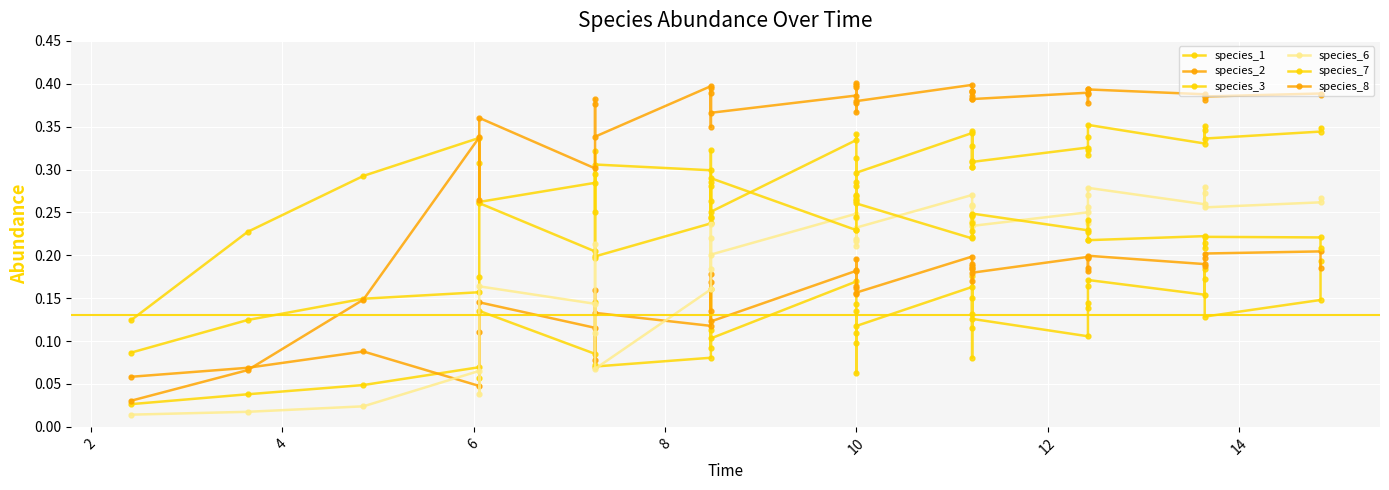

Which series has the largest range (max minus min)?

species_8